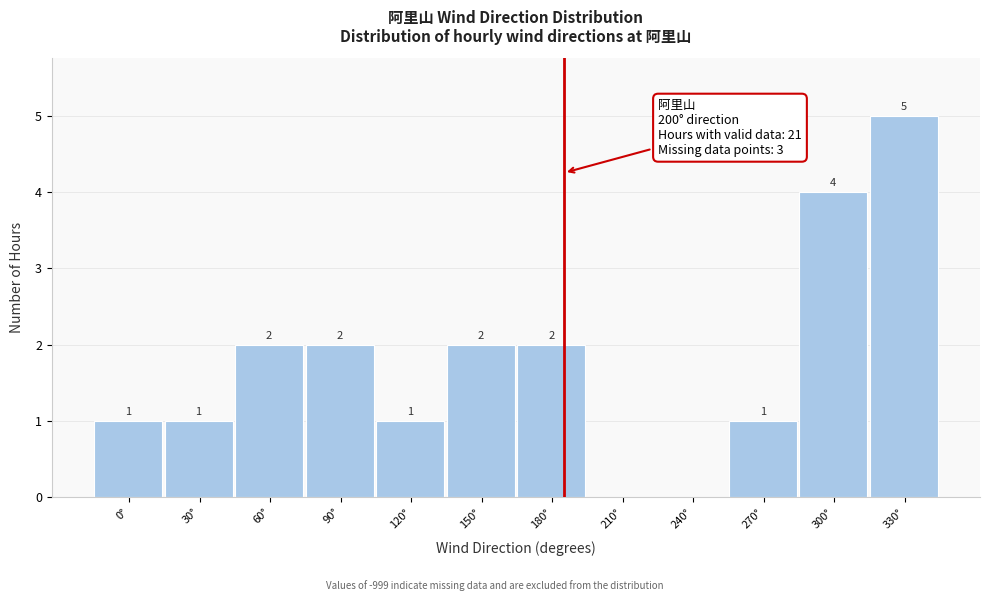

Reading left to right, list all the values displayed in this chart.

0°=1	30°=1	60°=2	90°=2	120°=1	150°=2	180°=2	210°=0	240°=0	270°=1	300°=4	330°=5